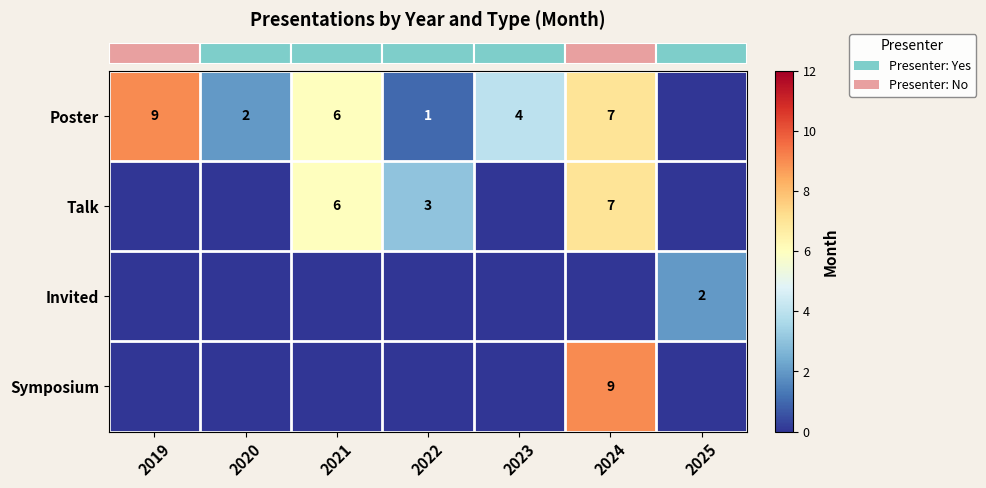

Is it true that row_1 equals 6 at 2021?

True